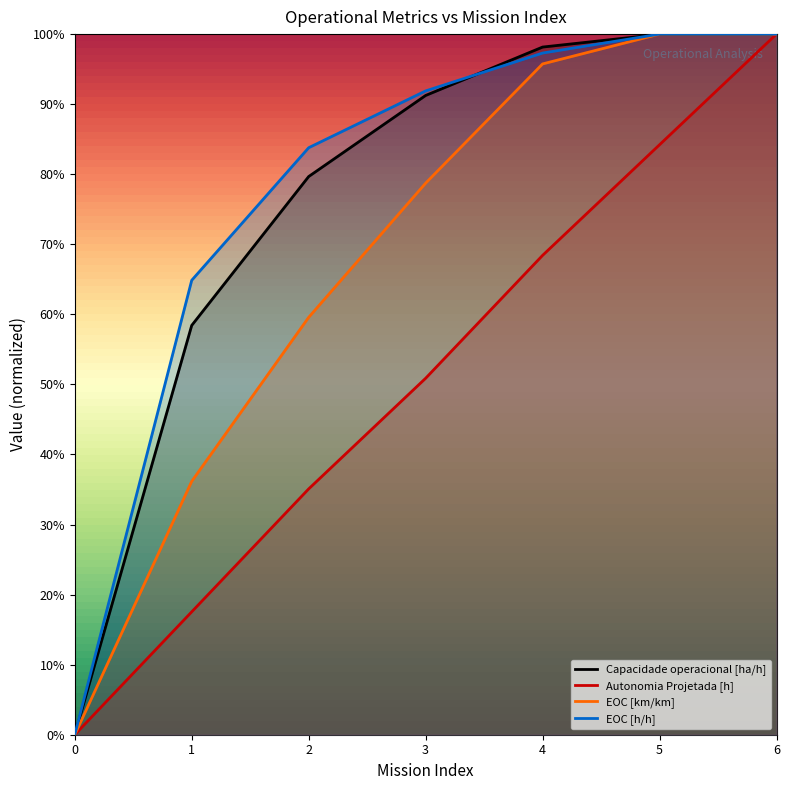

Is it true that Autonomia Projetada [h] equals 0.6 at 0?

False